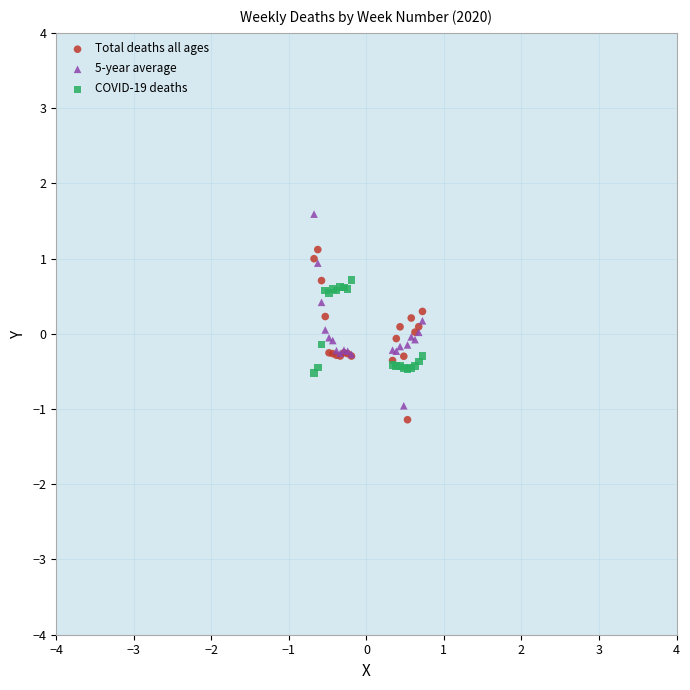

Which series reaches the maximum Y coordinate?

5-year average